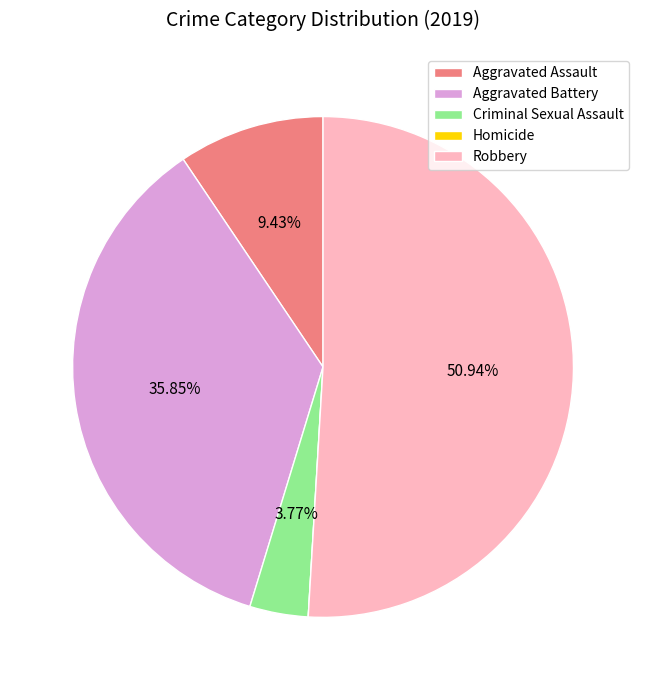

Which category has the biggest portion of the pie?

Robbery